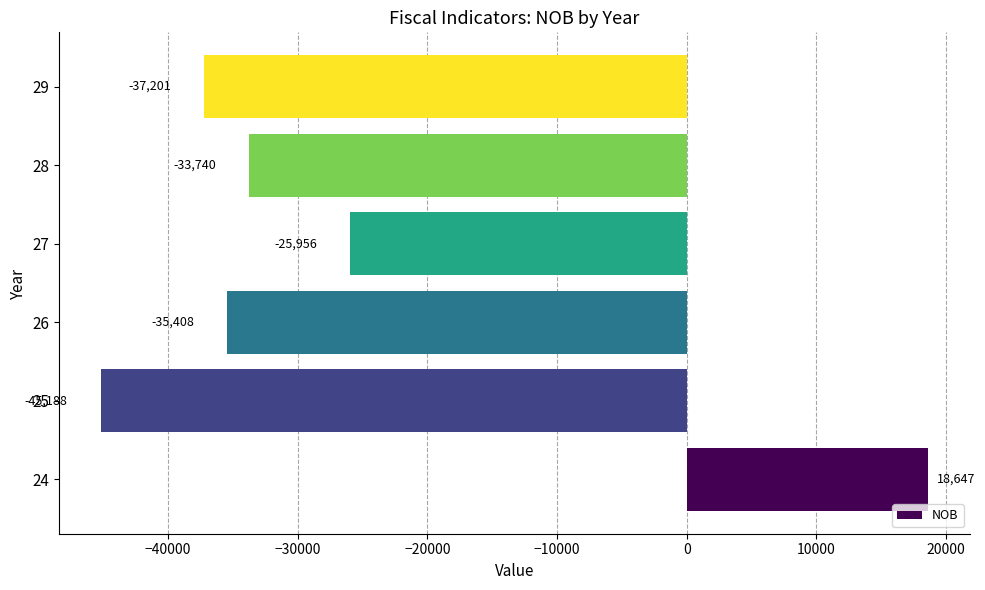

At which category does the chart reach its minimum across all series?

25